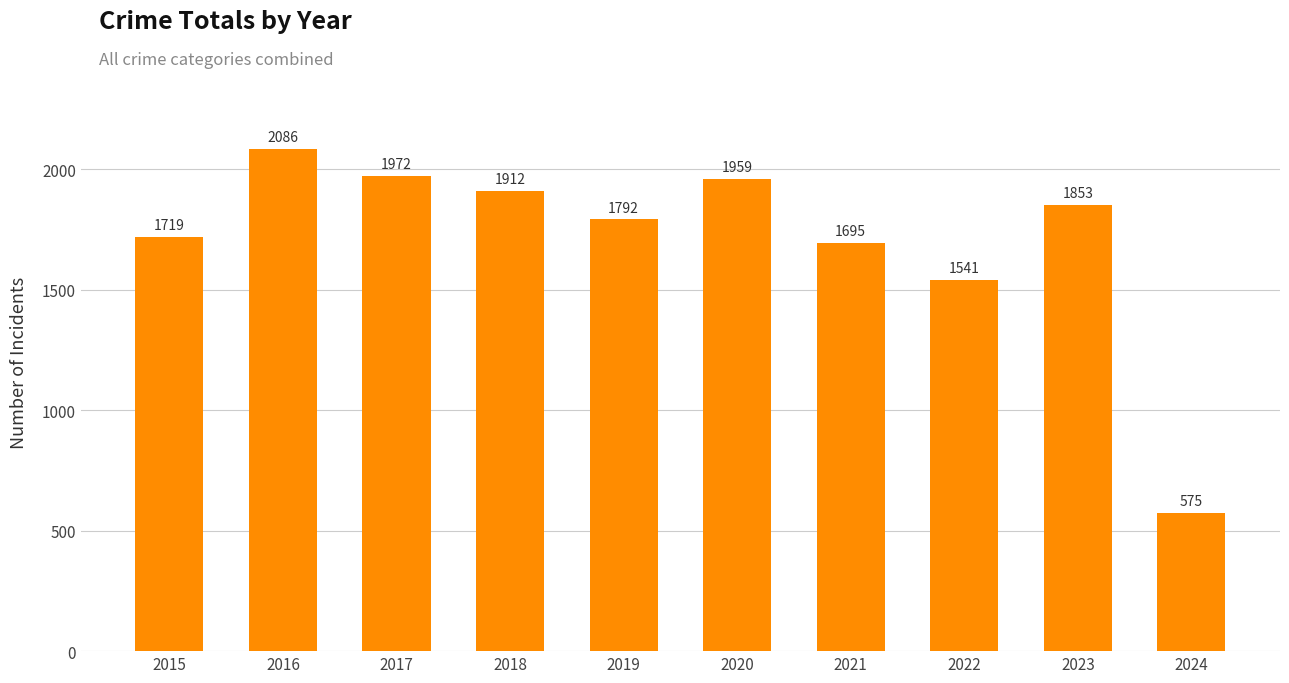

What is the change in value from 2015 to 2016?

+367